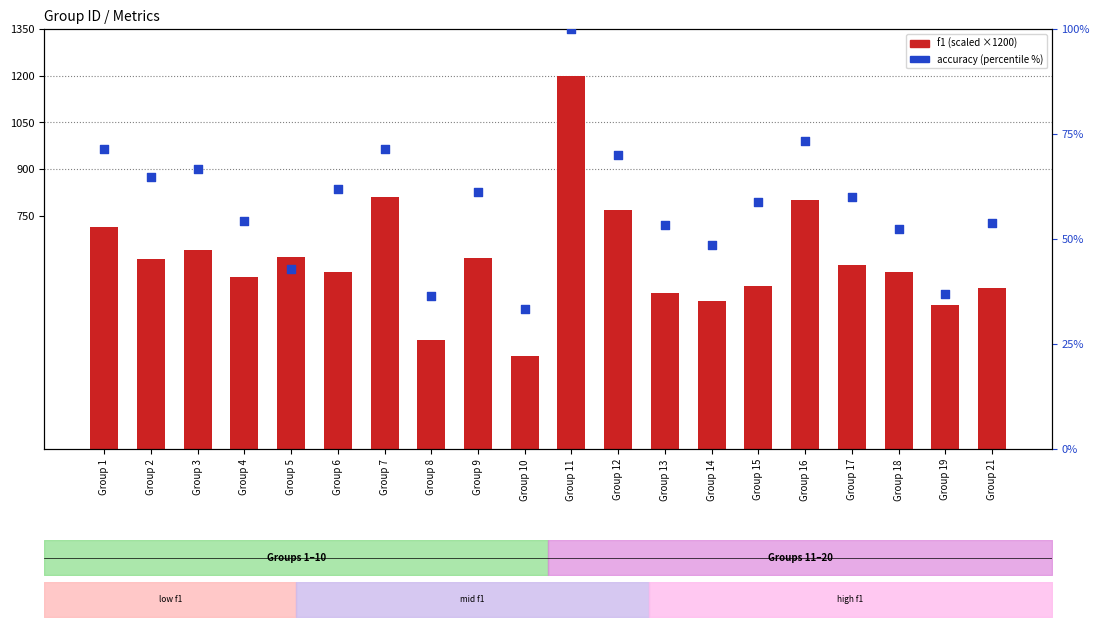

Which series has the largest Y range (max minus min)?

f1 (scaled)